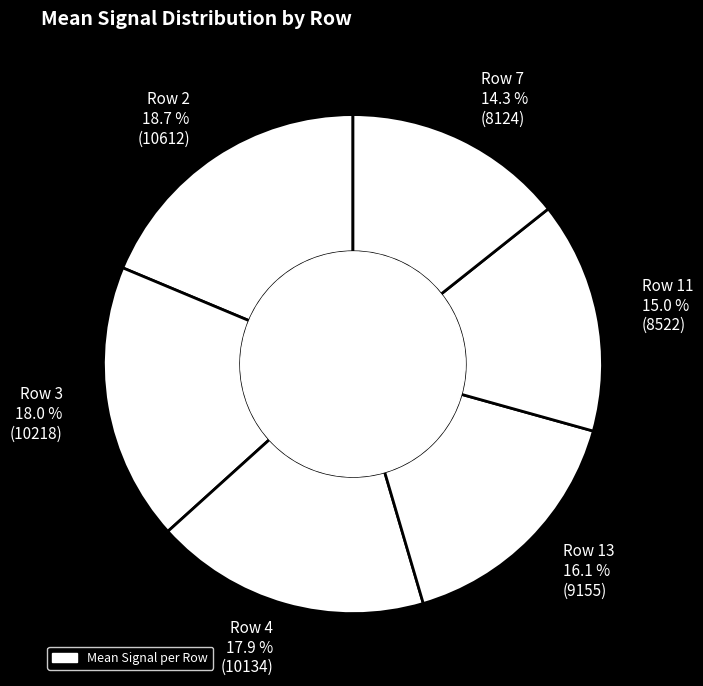

How many segments does this pie chart have?

6